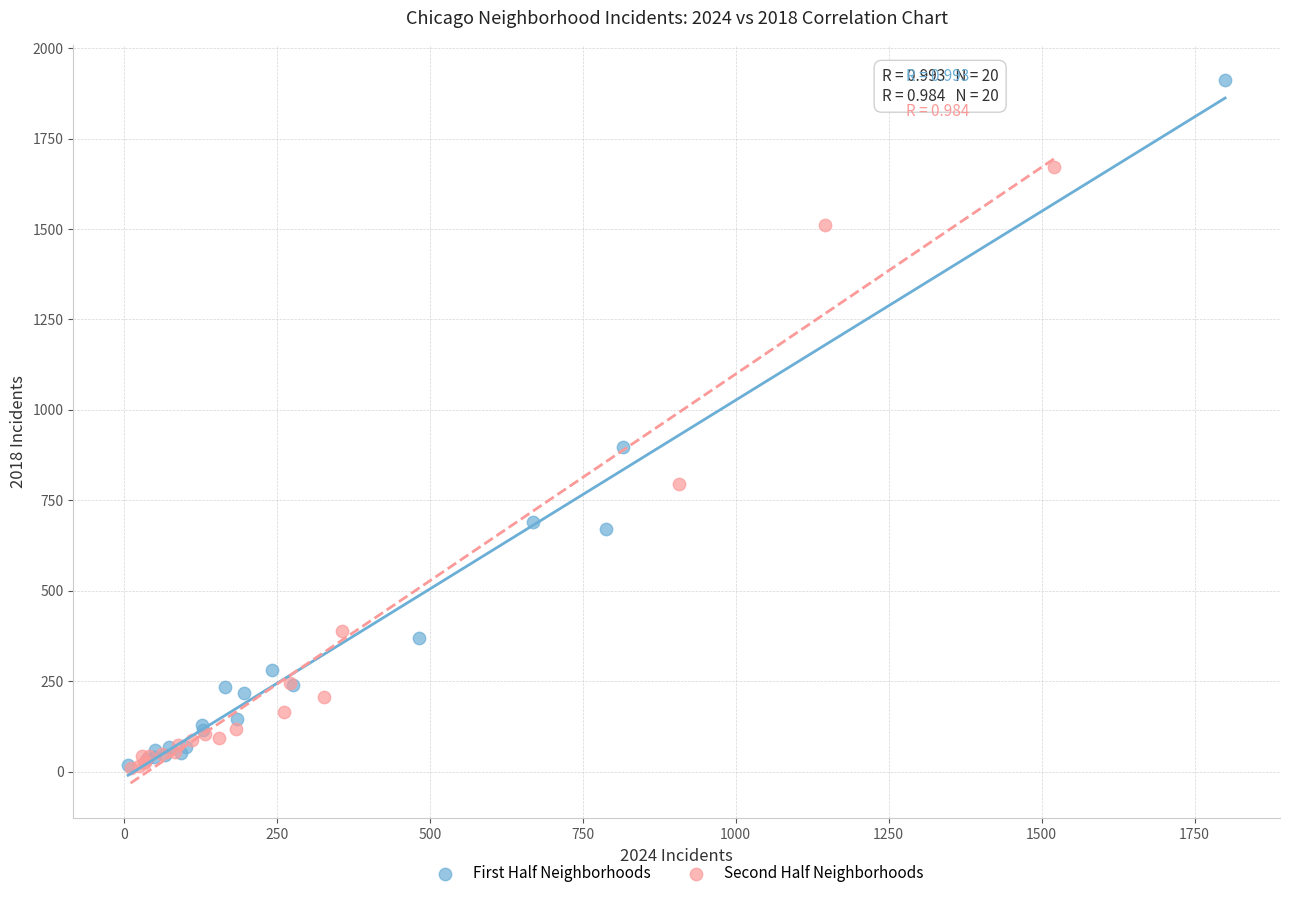

Which series has the widest spread of Y values?

First Half Neighborhoods